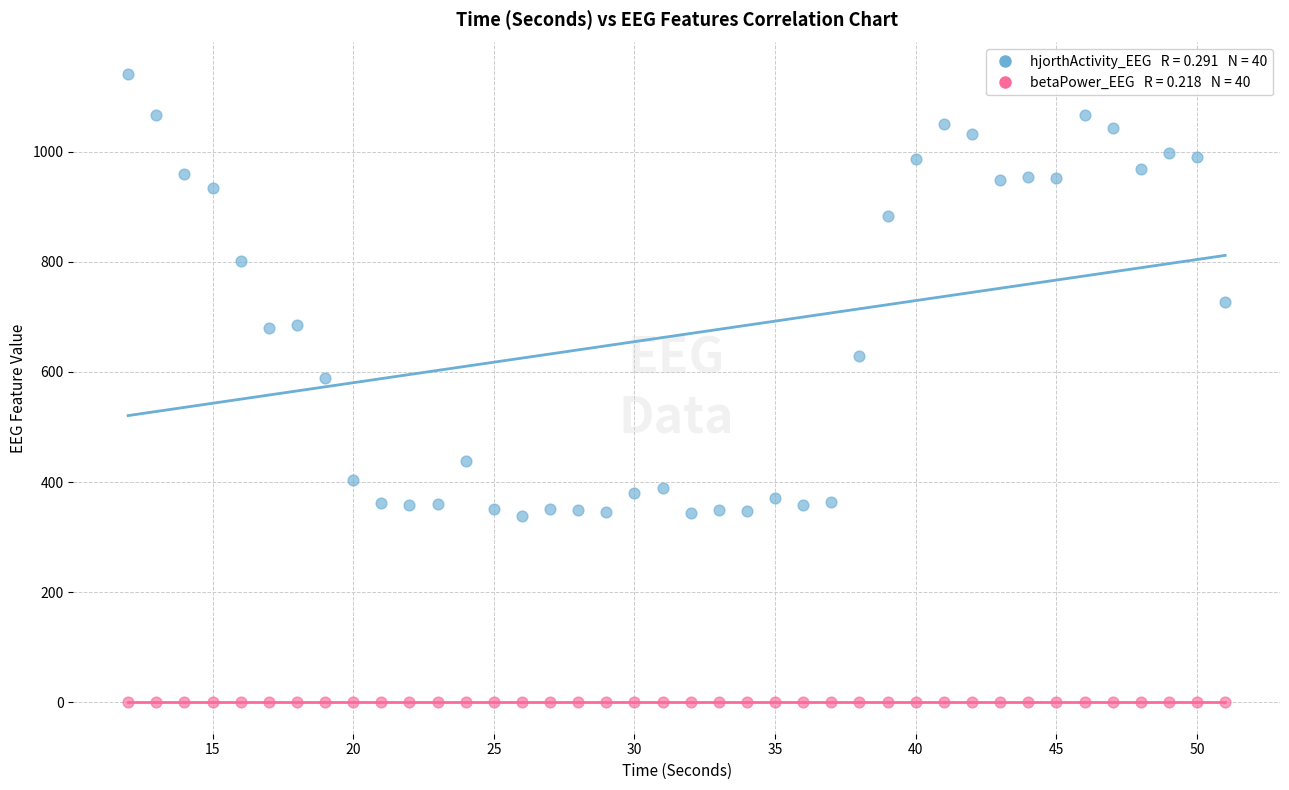

Across all series, what Y value is closest to 570?

589.3